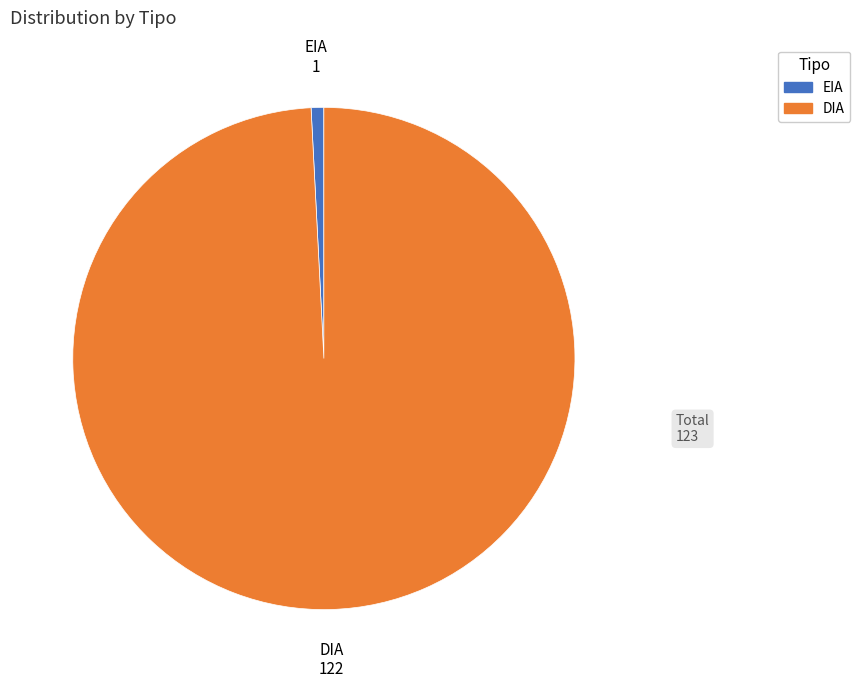

Between DIA and EIA, which is larger?

DIA